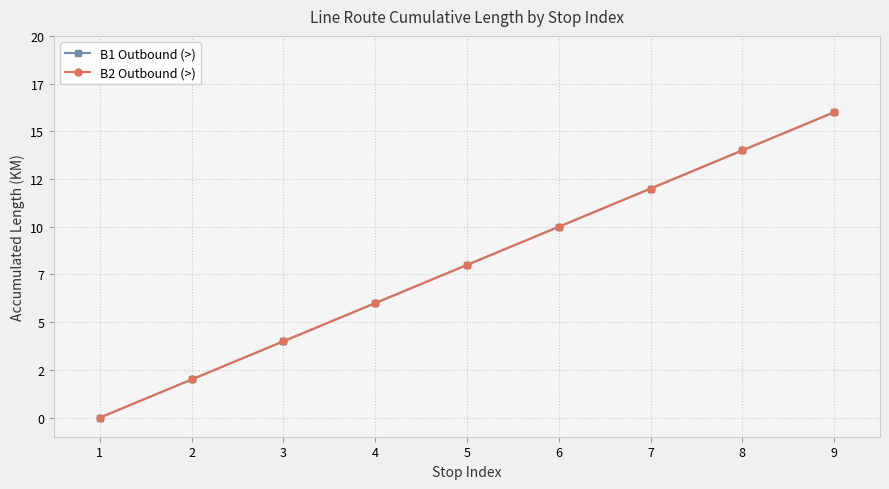

What is the value of the B2 Outbound (>) point at the 4th from the left?

6